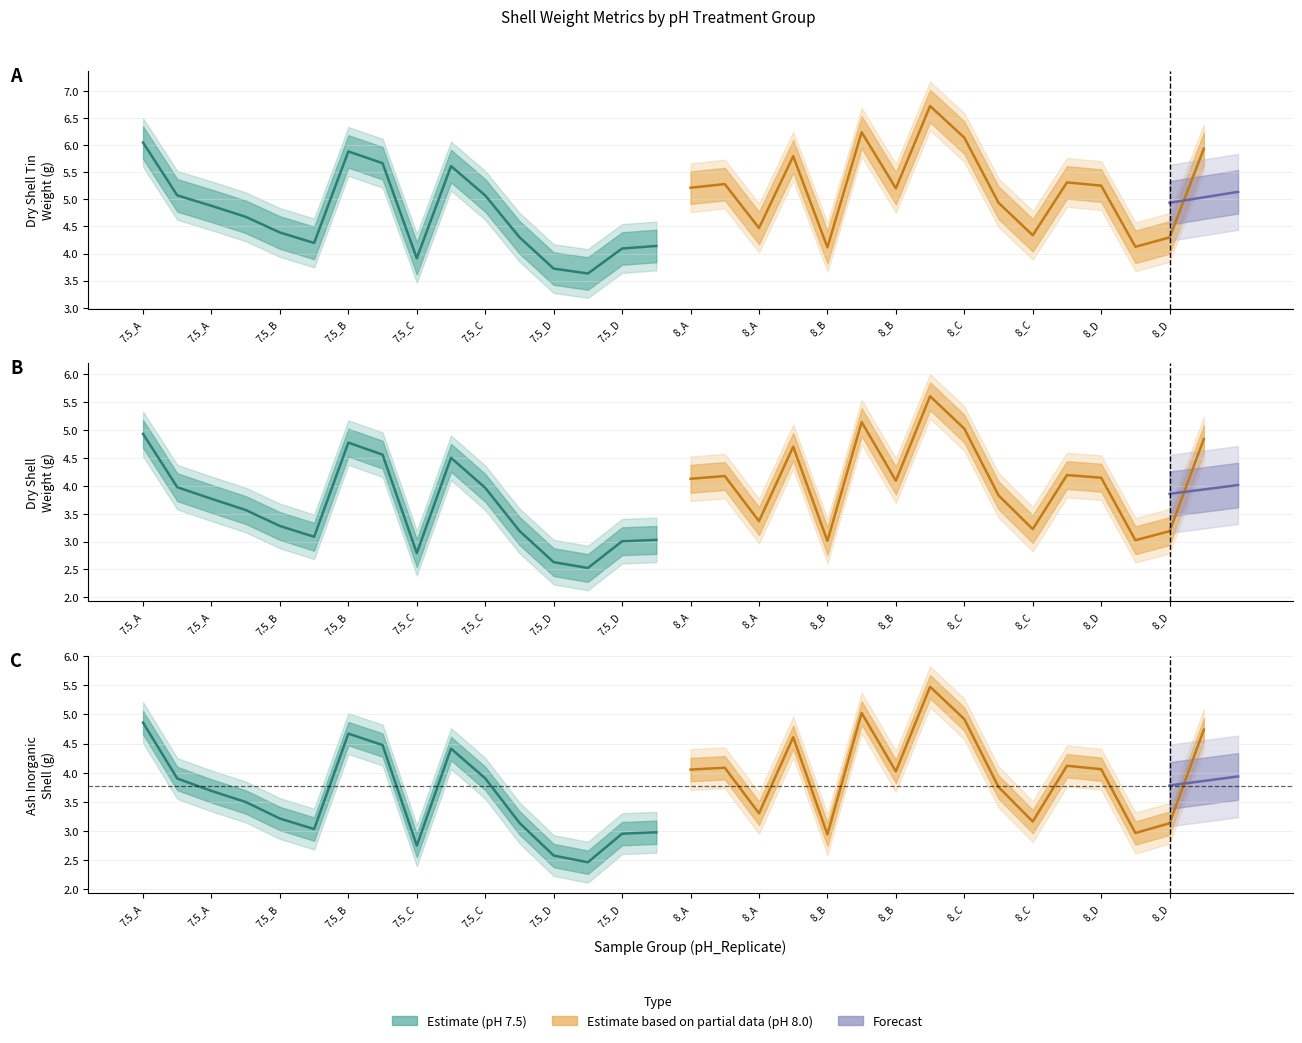

Is the value of Dry_Shell_Tin_Weight_g at 7.5_C greater than the value of Dry_Shell_weight_g at 8_C?

No